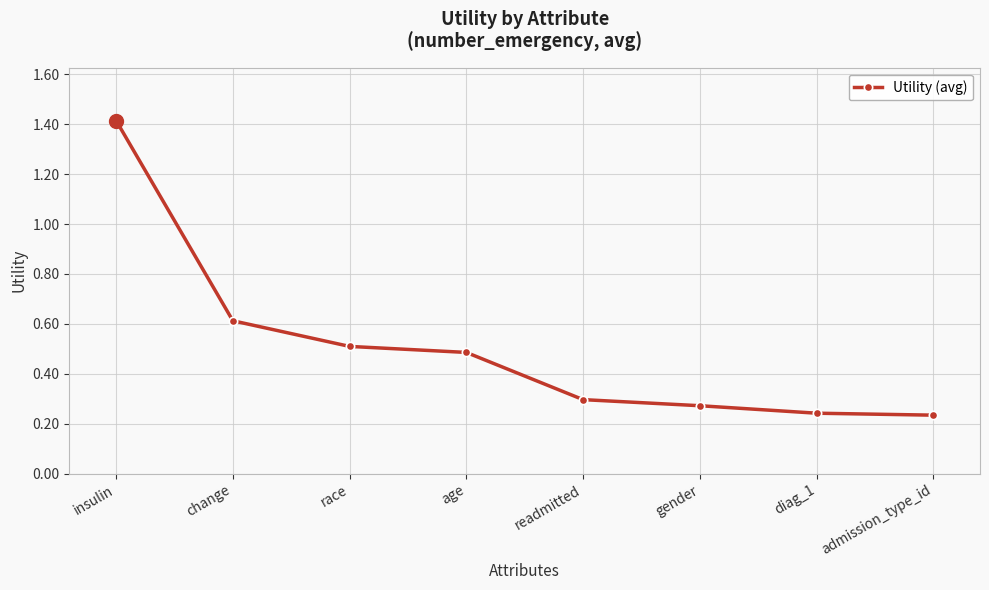

What position from the right is change?

7